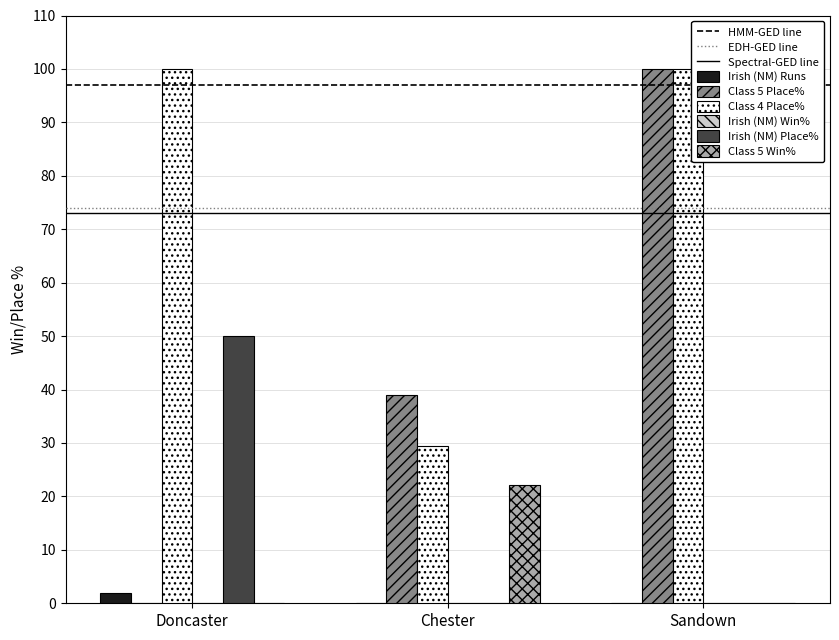

The Class 5 Place% series shows 25.2 at Chester. True or false?

False